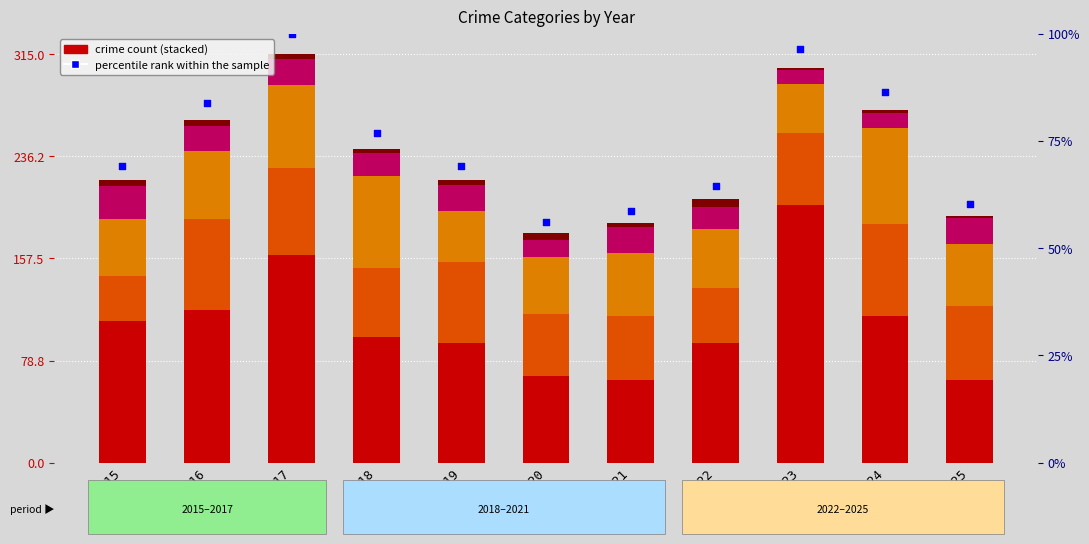

At which category is the sum across all series the highest?

2017